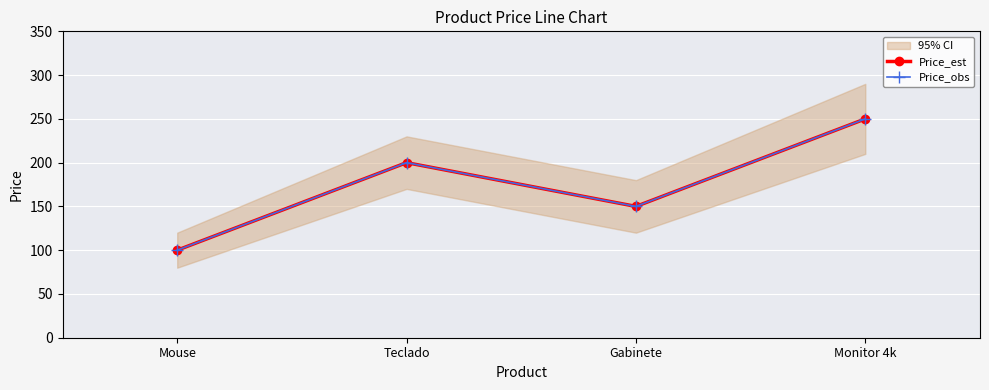

Reading left to right, extract all data points from this chart.

Price_est: 100	200	150	250
Price_obs: 100	200	150	250